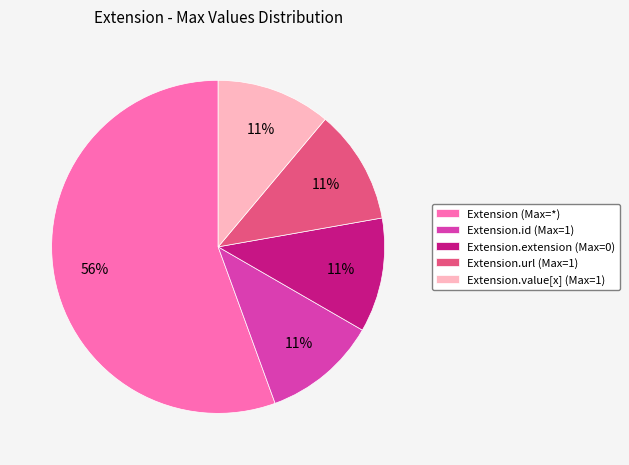

Count the number of slices in the pie.

5